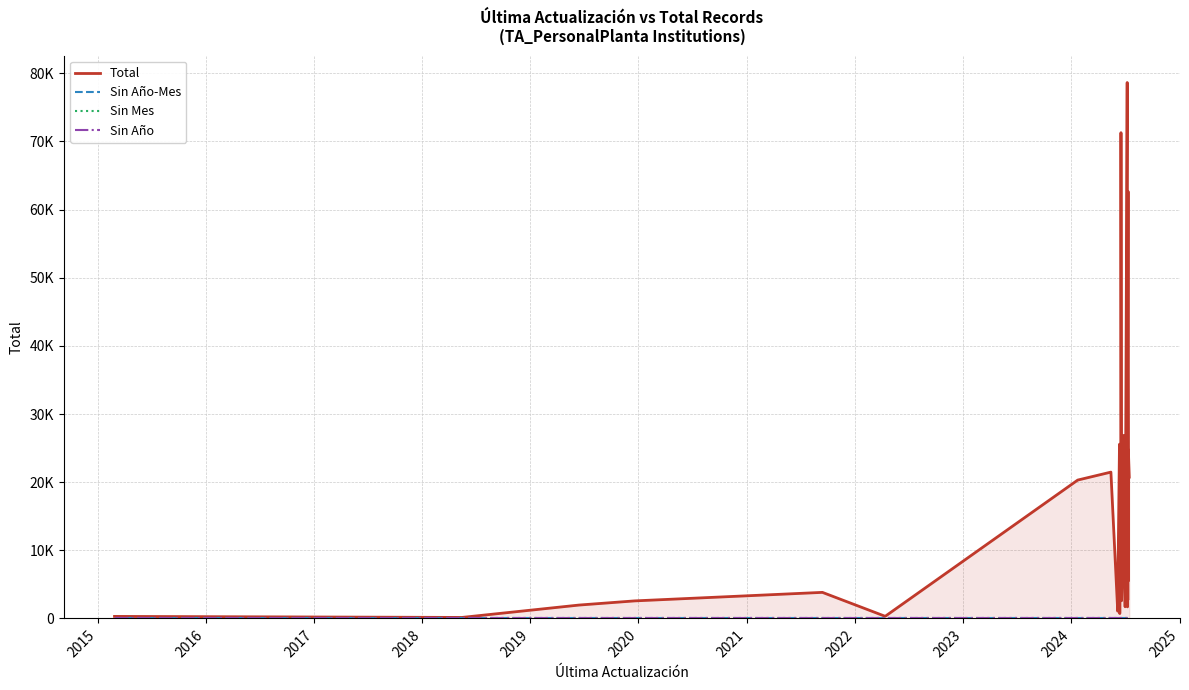

At how many categories does at least one series exceed 37301?

4